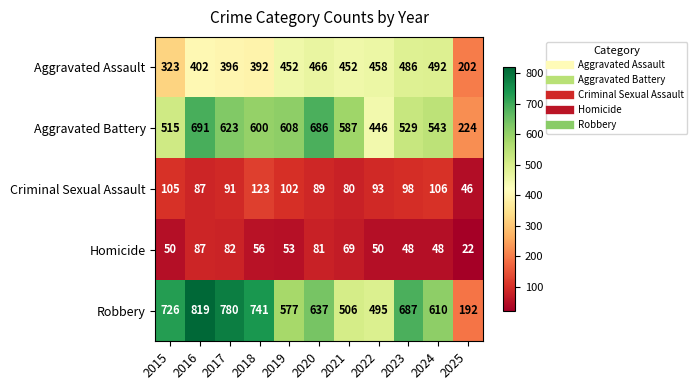

How many data points in Aggravated Battery are less than 587?

5